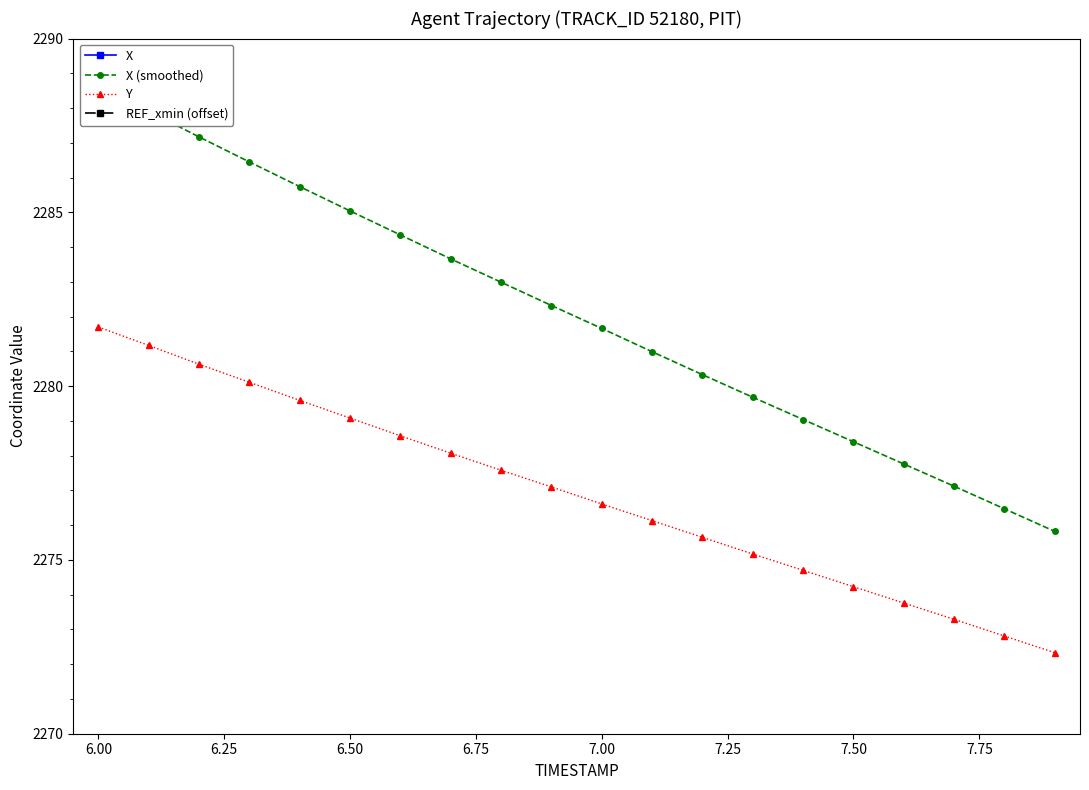

How many values in the X (smoothed) series exceed 2282?

10